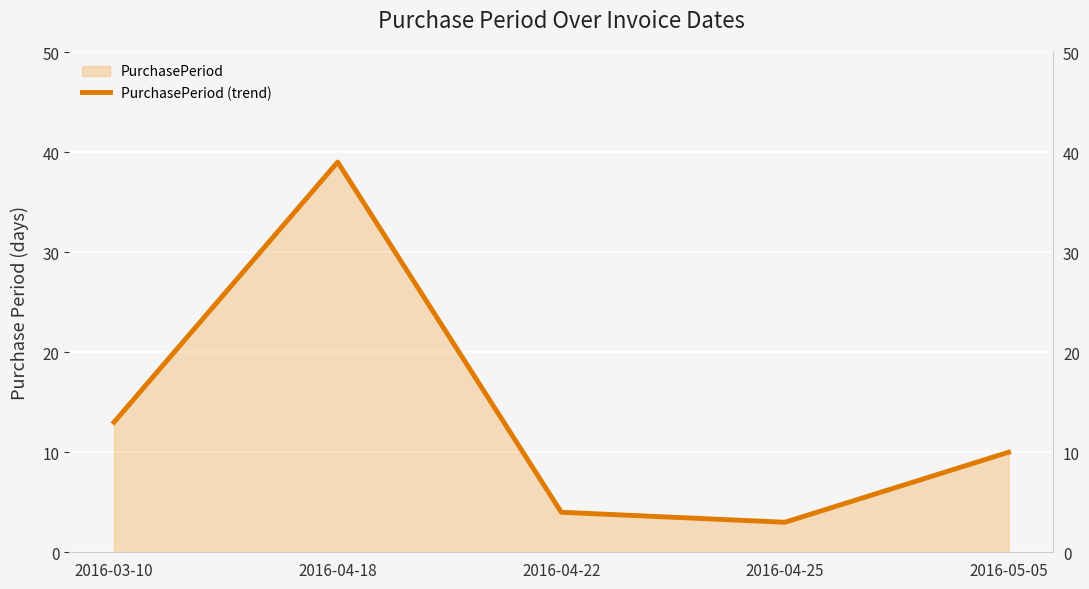

Rank the categories by value from lowest to highest.

2016-04-25, 2016-04-22, 2016-05-05, 2016-03-10, 2016-04-18